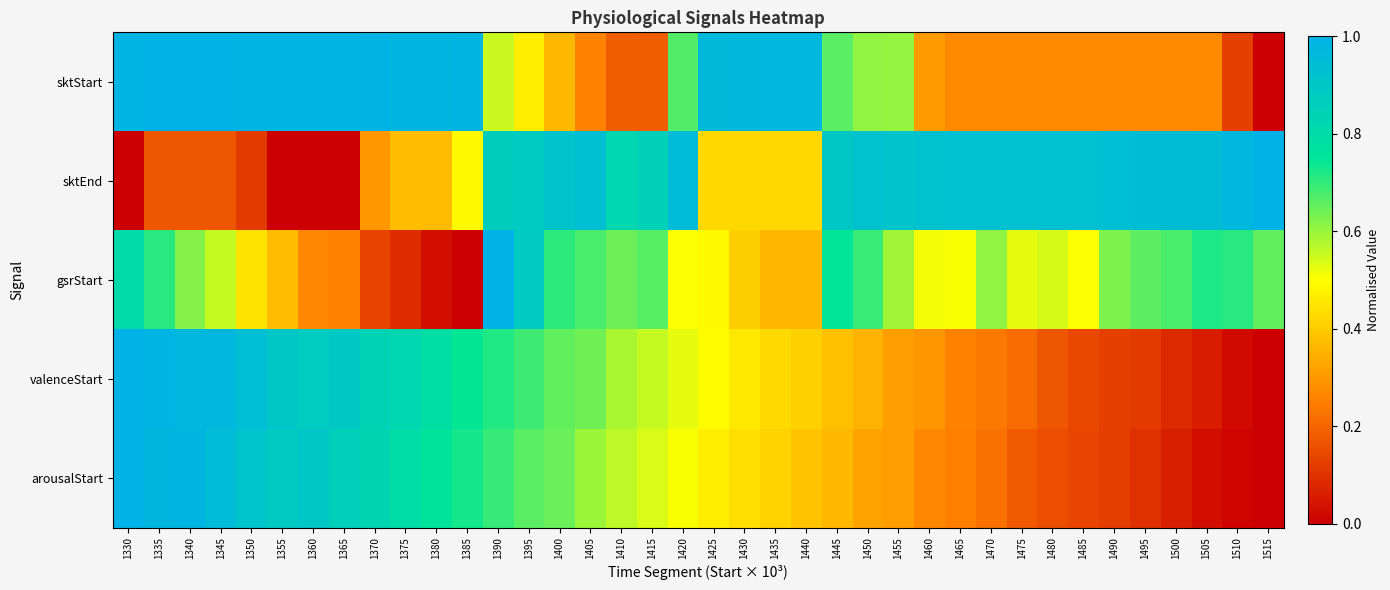

What is the spread (max minus min) of values at 1435?

0.6